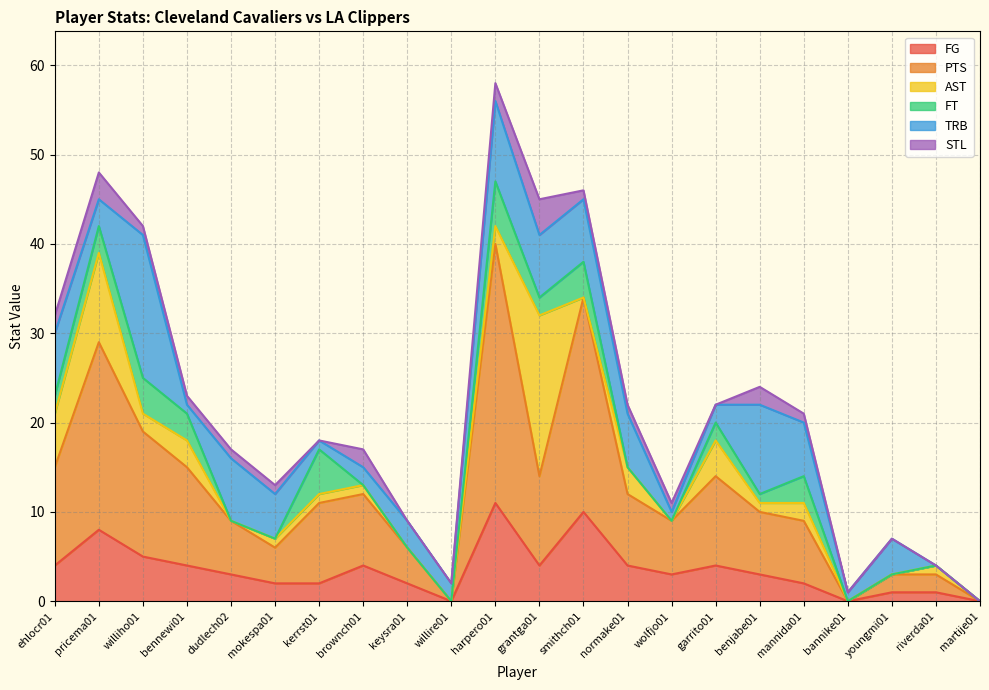

What is the label of the 22nd point from the right?

ehlocr01